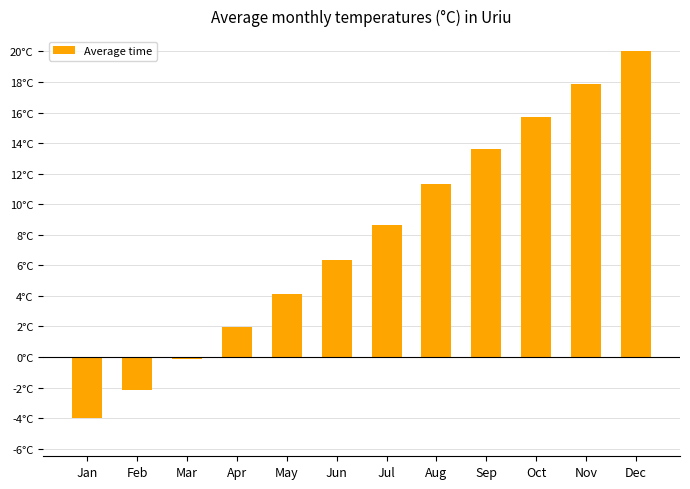

True or false: the data shows 24.6 at Oct.

False